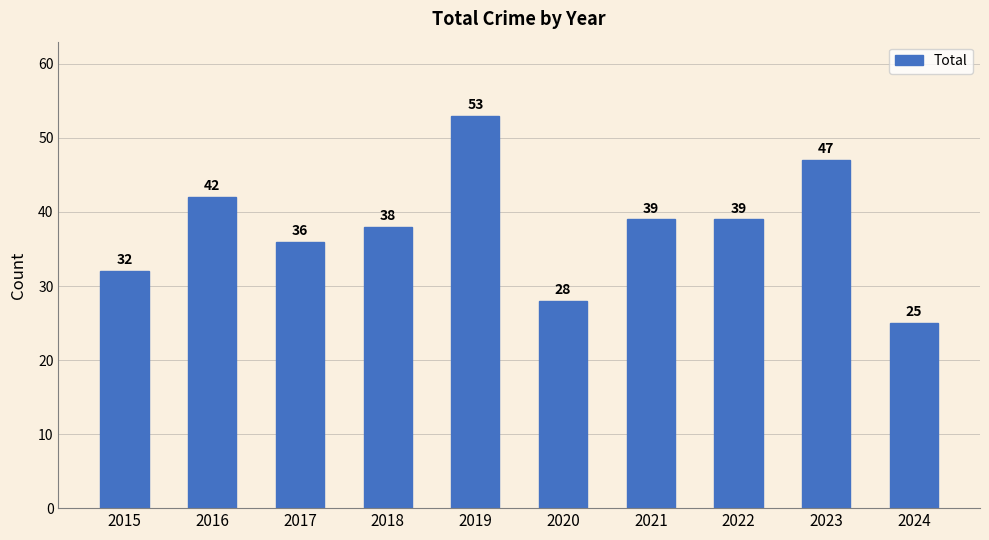

How many values are between 32 and 42?

6